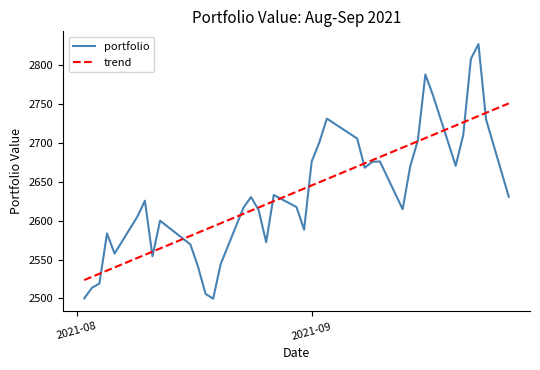

Rank the series by their maximum value, from highest to lowest.

portfolio, trend